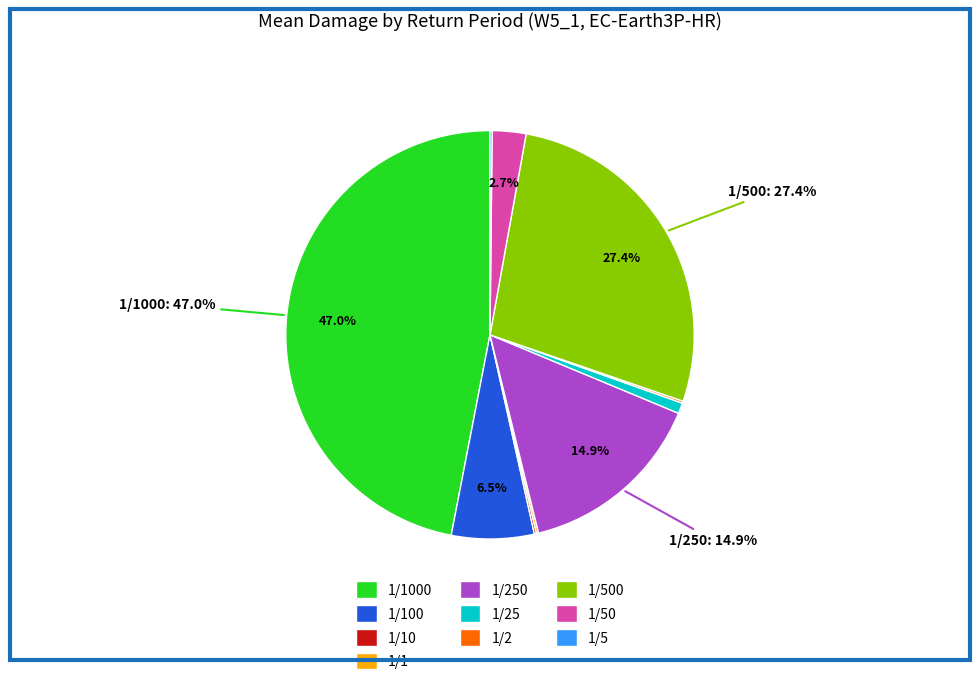

Is there any slice that represents more than half of the pie?

No